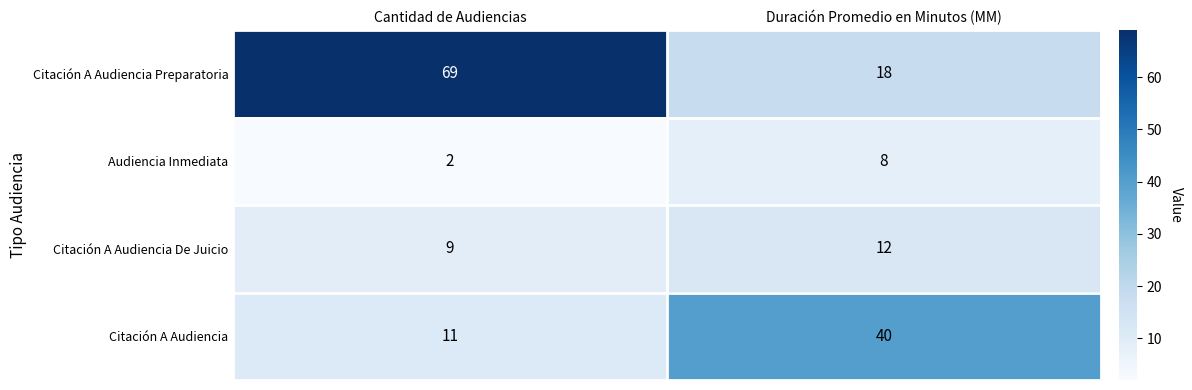

Reading left to right, what are all the values shown in this chart?

Citación A Audiencia Preparatoria: 69	18
Audiencia Inmediata: 2	8
Citación A Audiencia De Juicio: 9	12
Citación A Audiencia: 11	40